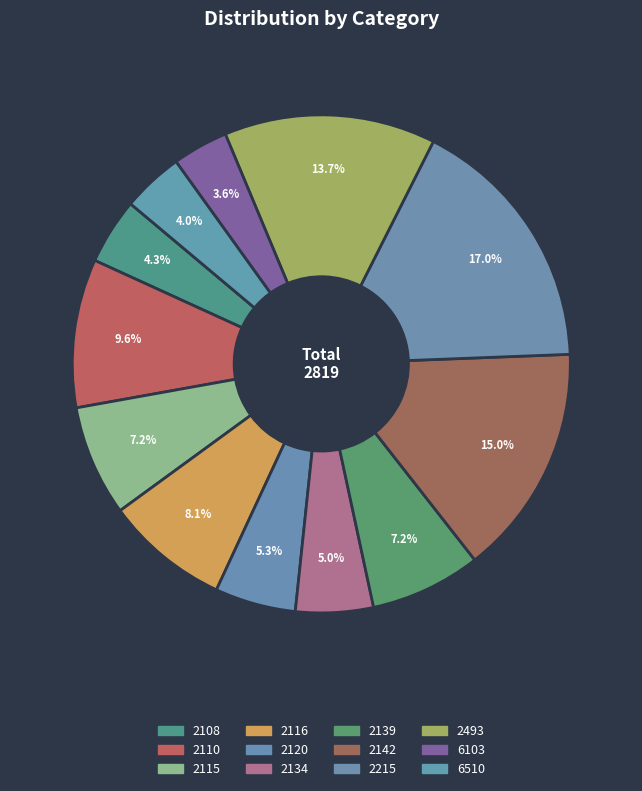

Which slice is the largest?

2215